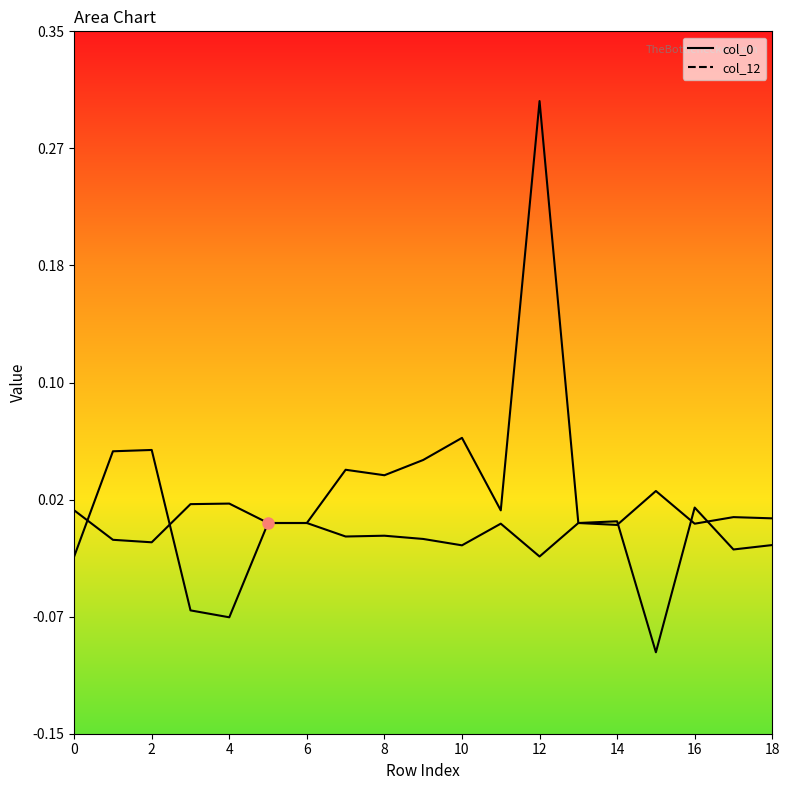

Is it true that col_0 equals 0.0 at 10?

False